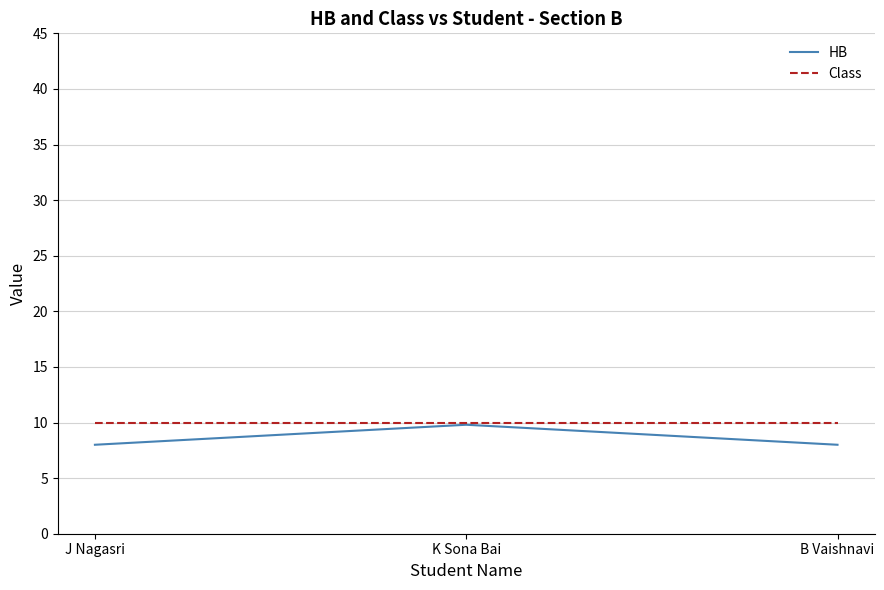

What is the sum of all Class values?

30.0